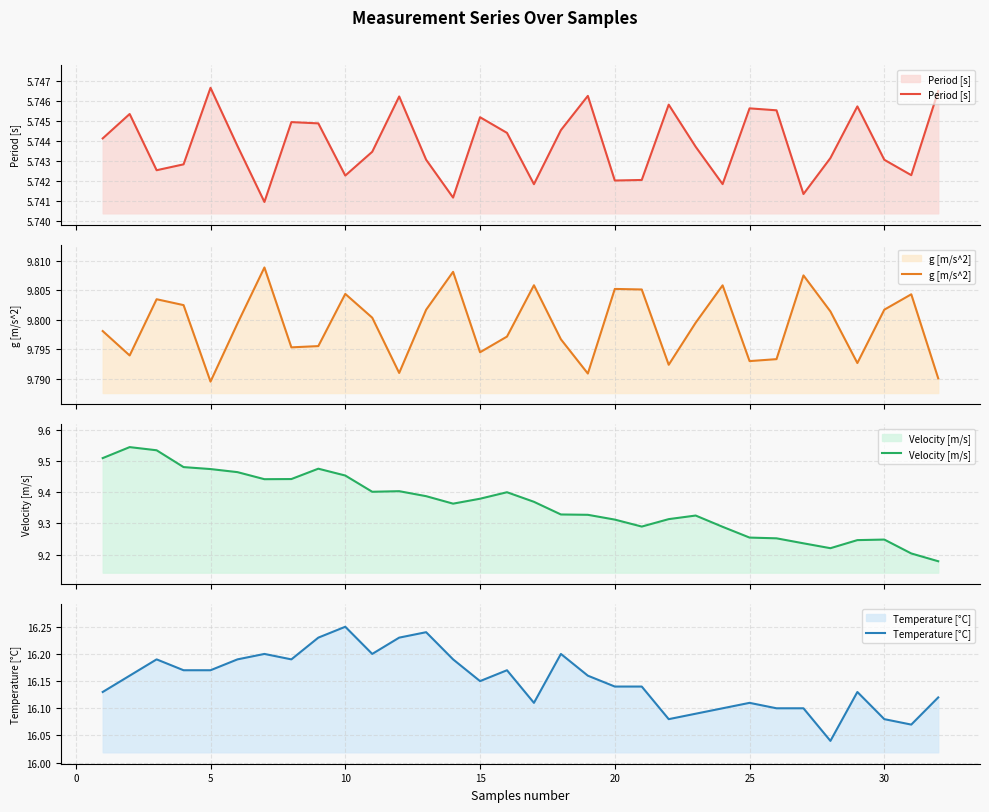

Reading left to right, what are all the values shown in this chart?

Period [s]: 5.7	5.7	5.7	5.7	5.7	5.7	5.7	5.7	5.7	5.7	5.7	5.7	5.7	5.7	5.7	5.7	5.7	5.7	5.7	5.7	5.7	5.7	5.7	5.7	5.7	5.7	5.7	5.7	5.7	5.7	5.7	5.7
g [m/s^2]: 9.8	9.8	9.8	9.8	9.8	9.8	9.8	9.8	9.8	9.8	9.8	9.8	9.8	9.8	9.8	9.8	9.8	9.8	9.8	9.8	9.8	9.8	9.8	9.8	9.8	9.8	9.8	9.8	9.8	9.8	9.8	9.8
Velocity [m/s]: 9.5	9.5	9.5	9.5	9.5	9.5	9.4	9.4	9.5	9.5	9.4	9.4	9.4	9.4	9.4	9.4	9.4	9.3	9.3	9.3	9.3	9.3	9.3	9.3	9.3	9.3	9.2	9.2	9.2	9.2	9.2	9.2
Temperature [°C]: 16.1	16.2	16.2	16.2	16.2	16.2	16.2	16.2	16.2	16.2	16.2	16.2	16.2	16.2	16.1	16.2	16.1	16.2	16.2	16.1	16.1	16.1	16.1	16.1	16.1	16.1	16.1	16.0	16.1	16.1	16.1	16.1